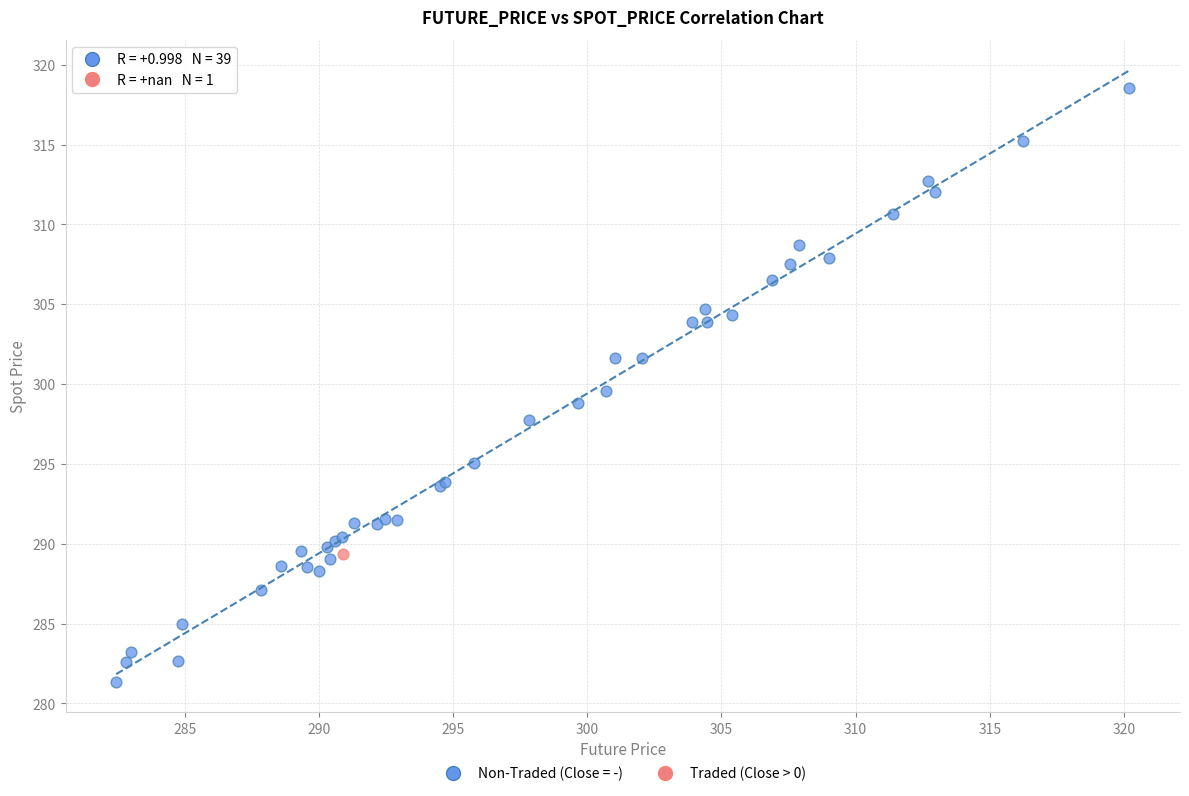

What are all the series names shown in the legend?

Non-Traded (Close = -), Traded (Close > 0)